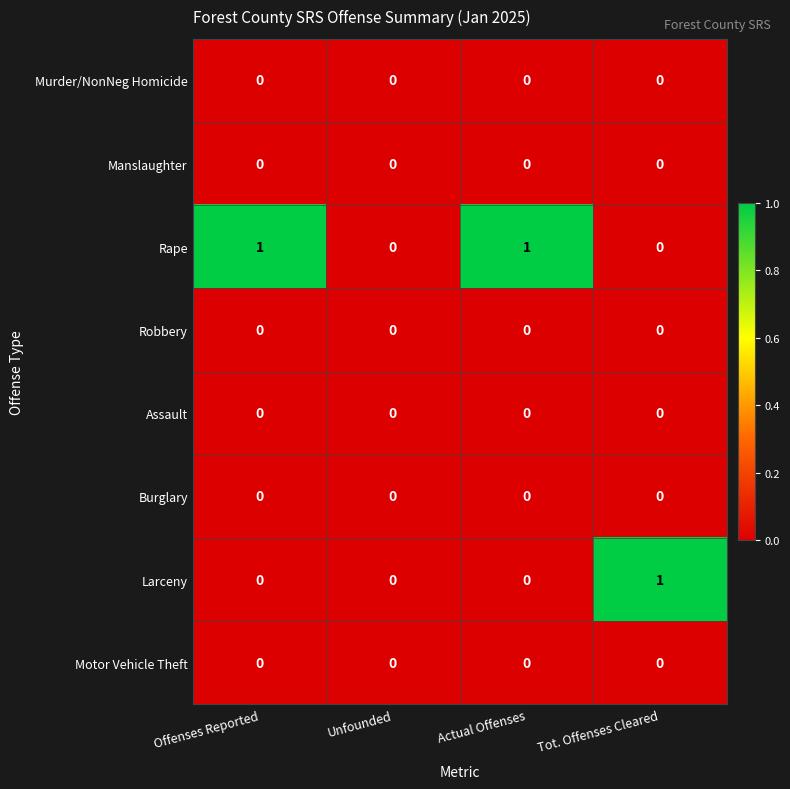

Between Unfounded and Tot. Offenses Cleared, which series saw the biggest shift?

Larceny